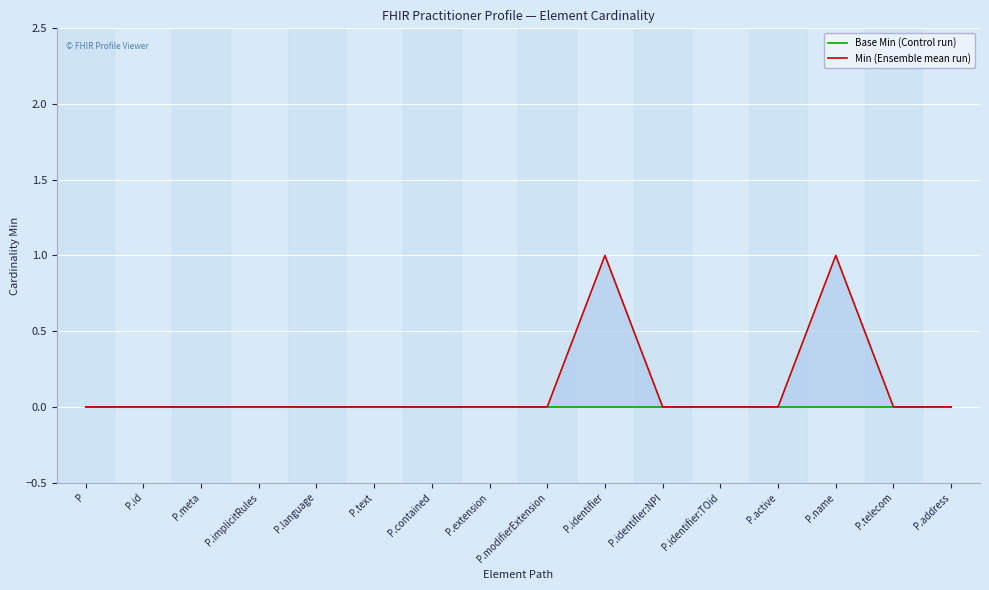

Between P.meta and P.active, which series saw the biggest shift?

Base Min (Control run)